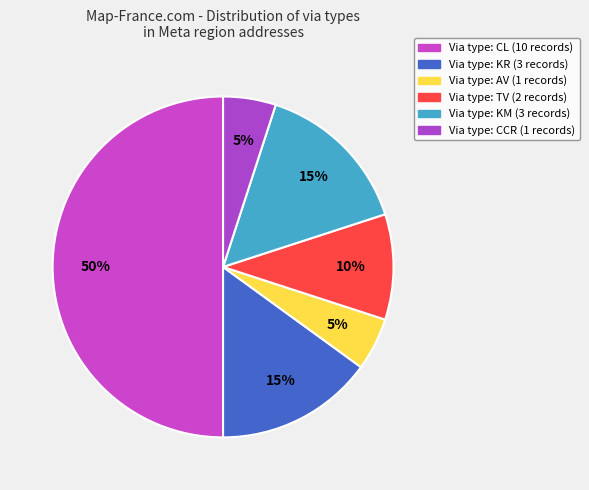

Rank the categories by value from highest to lowest.

CL, KR, KM, TV, AV, CCR